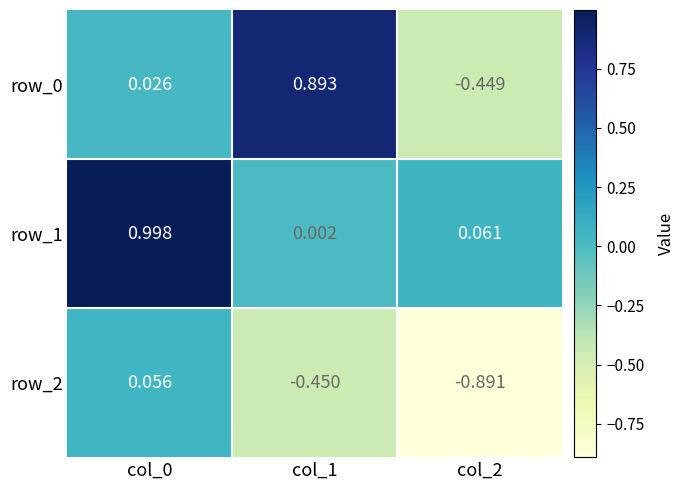

Is the value of row_0 at col_0 greater than the value of row_1 at col_1?

Yes